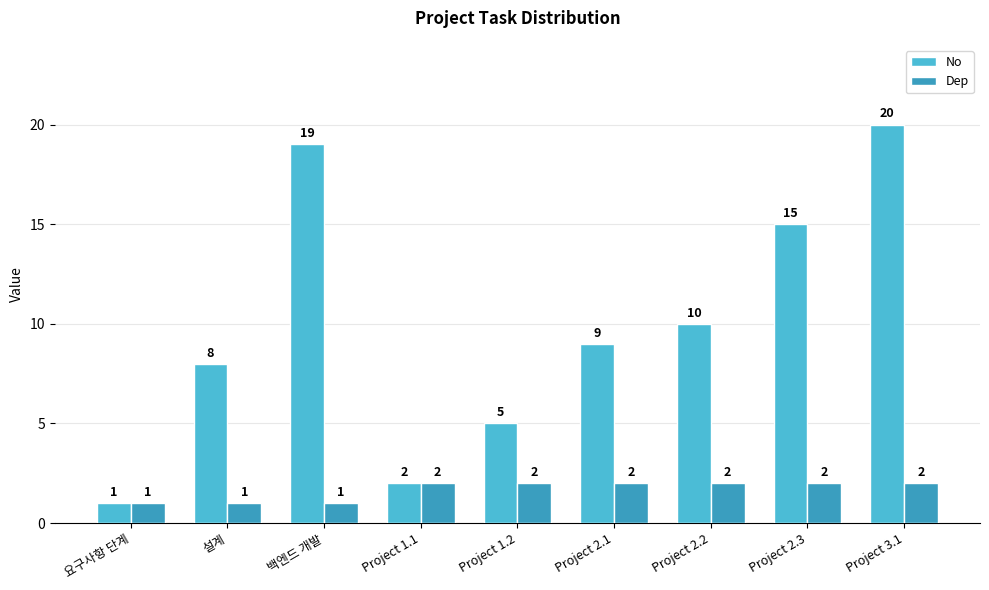

At which label does No reach its minimum?

요구사항 단계